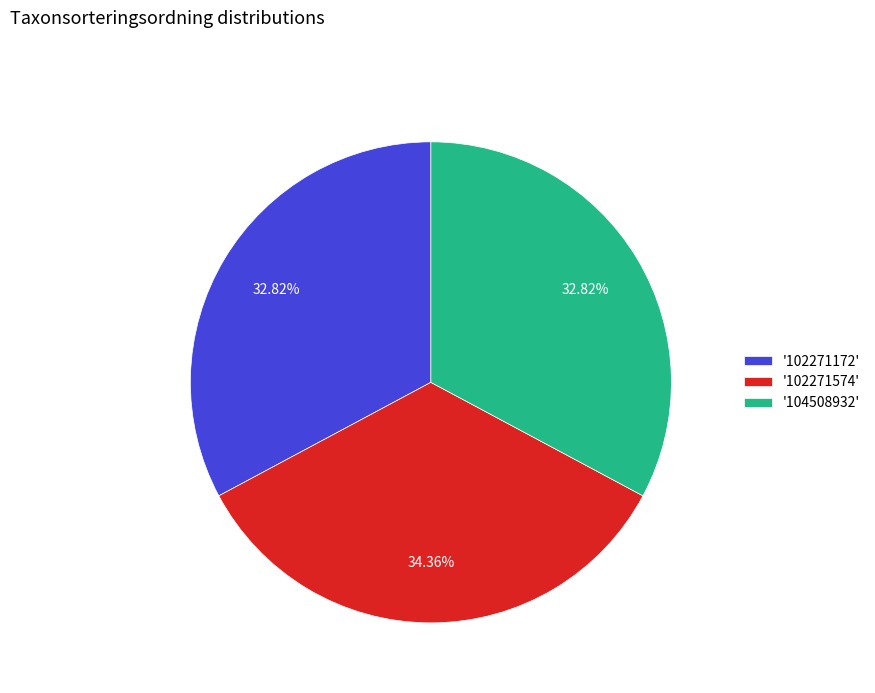

How many slices are in this pie chart?

3